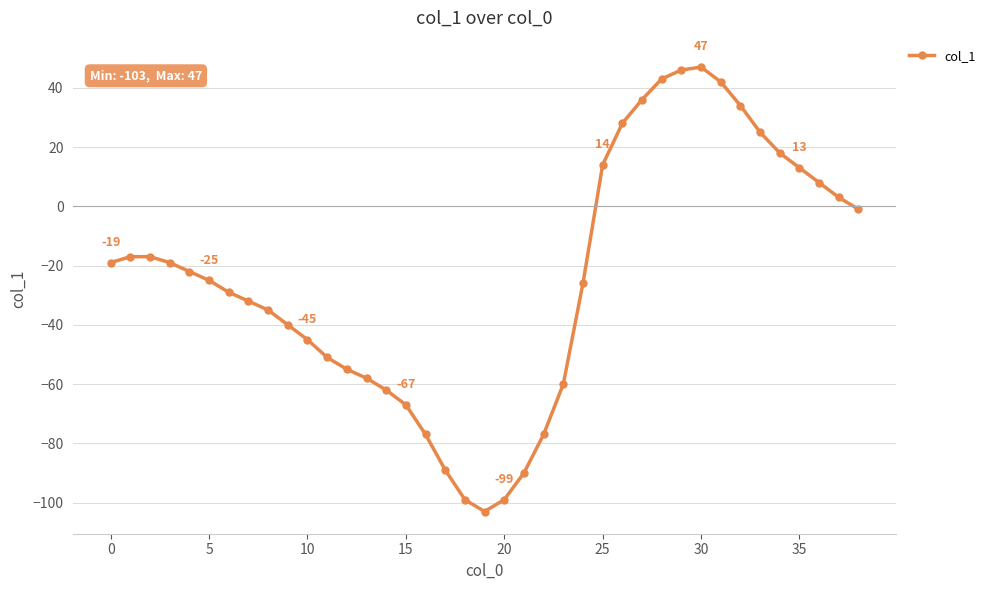

What is the value of the 1st point from the left?

-19